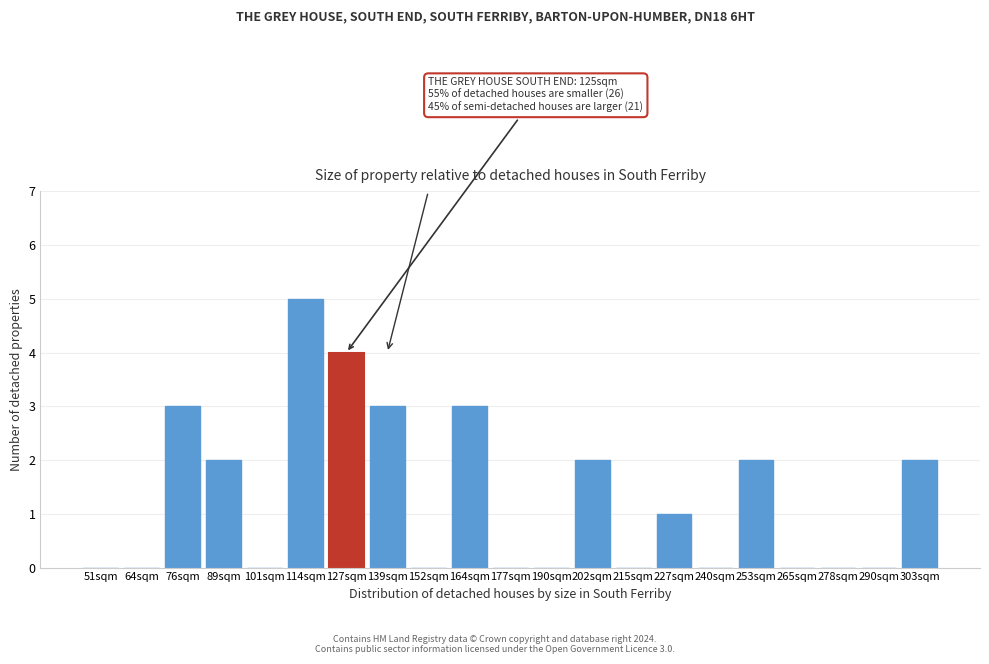

Reading right to left, list all the values displayed in this chart.

303sqm=2	290sqm=0	278sqm=0	265sqm=0	253sqm=2	240sqm=0	227sqm=1	215sqm=0	202sqm=2	190sqm=0	177sqm=0	164sqm=3	152sqm=0	139sqm=3	127sqm=4	114sqm=5	101sqm=0	89sqm=2	76sqm=3	64sqm=0	51sqm=0